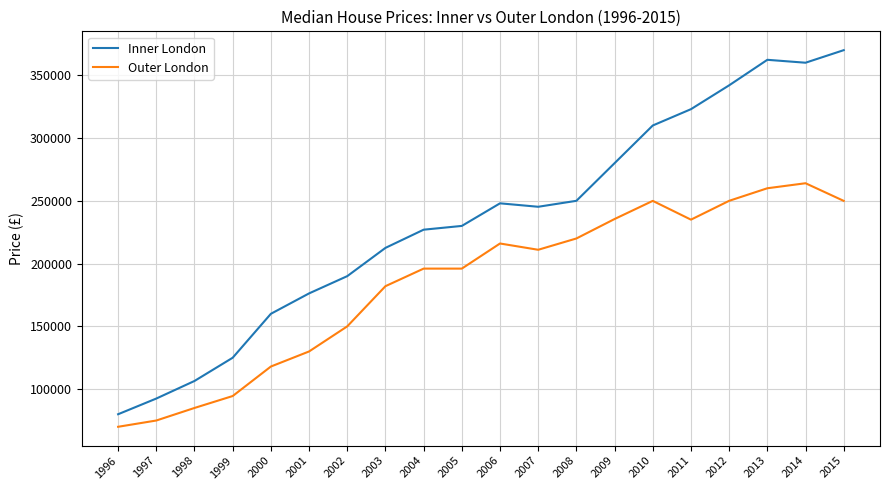

Rank the series by their average value, from highest to lowest.

Inner London, Outer London